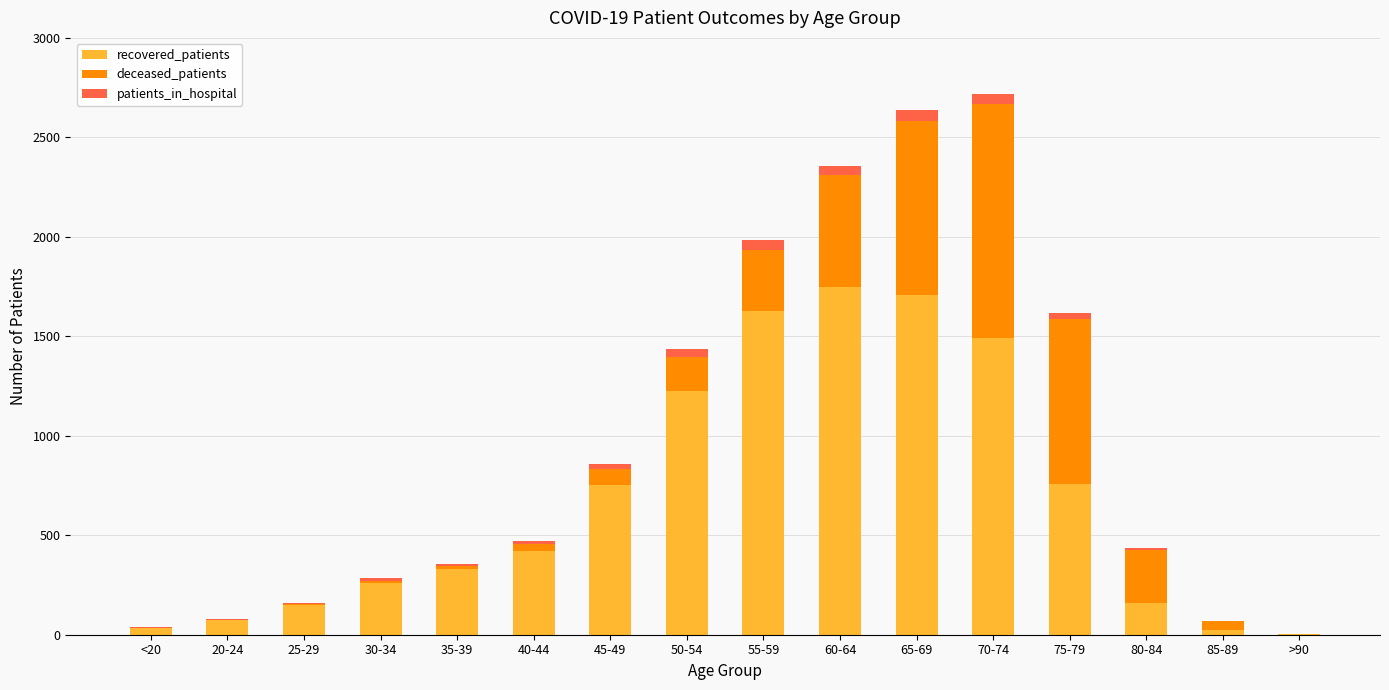

The value of recovered_patients at 60-64 is 1750. True or false?

True